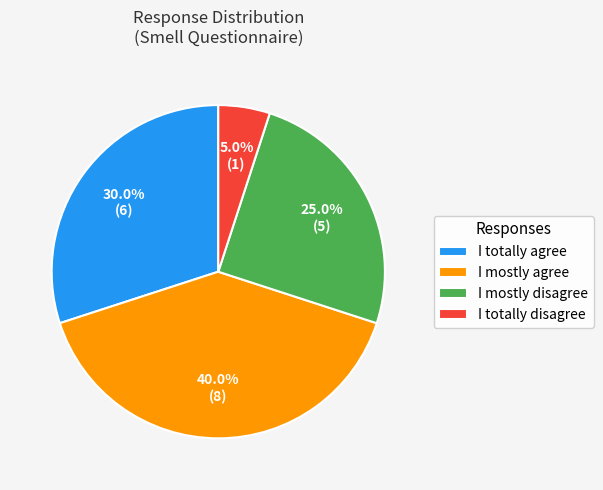

The I mostly agree slice represents 40% of the pie. True or false?

True